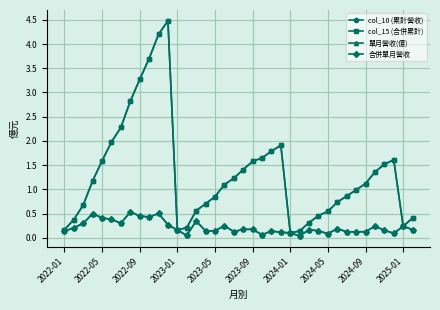

Does the chart display data point markers on the line(s)?

Yes